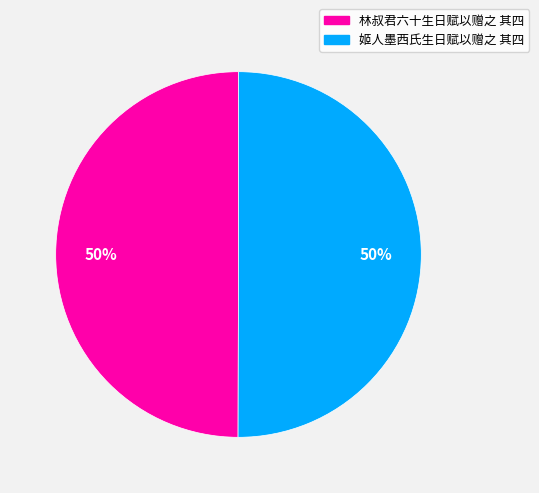

What is the ratio of the value at 姬人墨西氏生日赋以赠之 其四 to the value at 林叔君六十生日赋以赠之 其四?

1.0